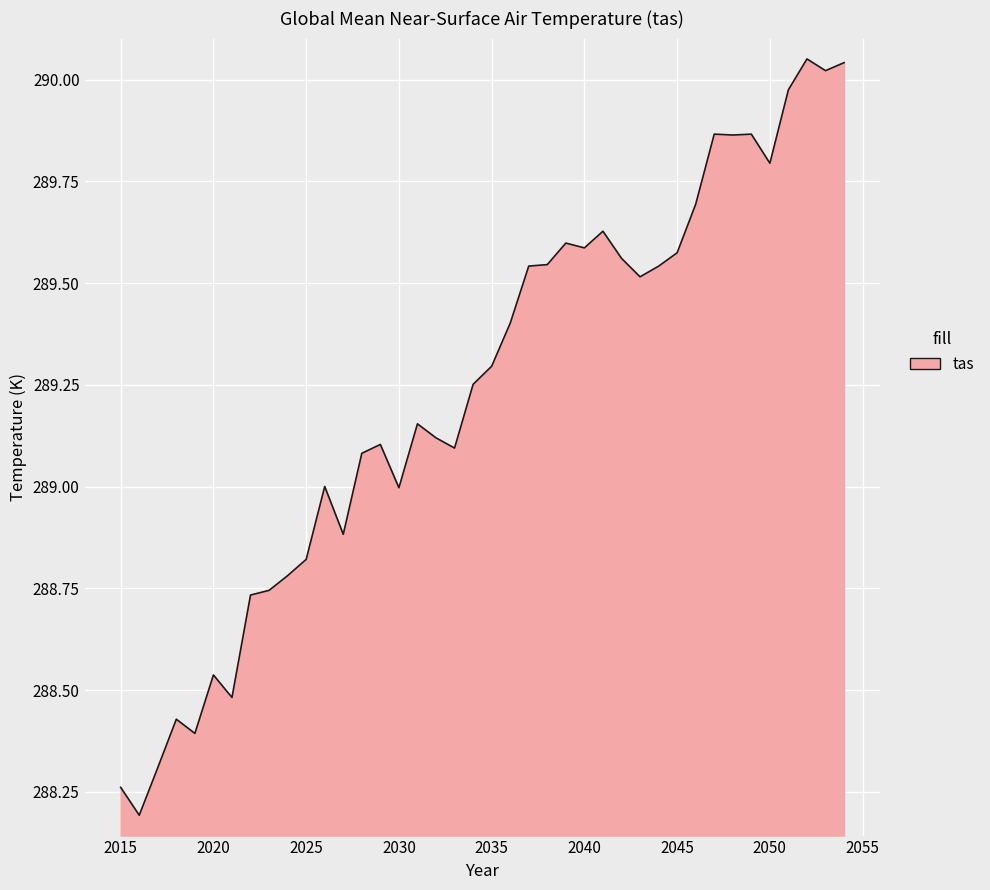

What is the smallest value displayed?

288.2